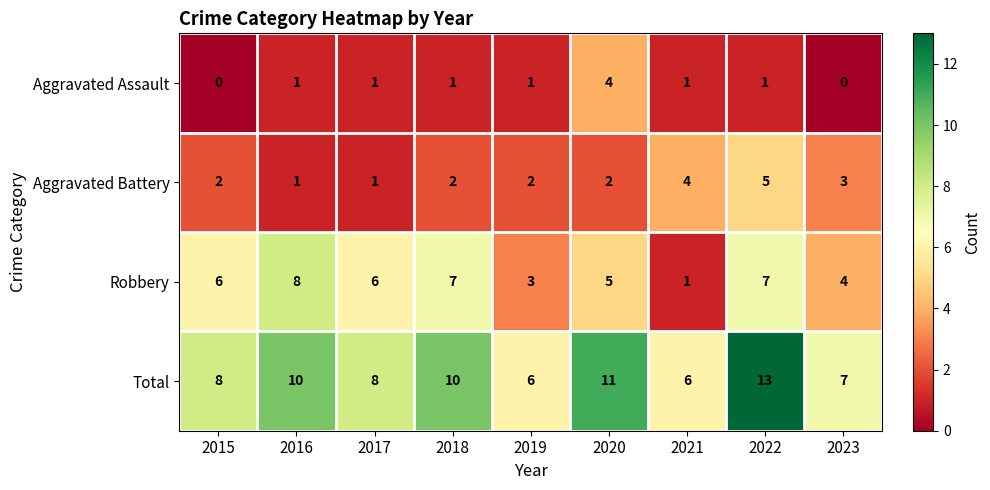

At which category is the sum across all series the highest?

2022